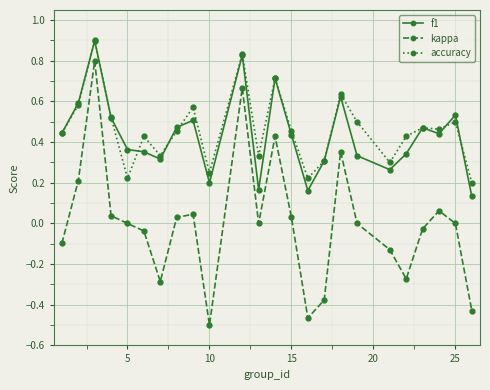

True or false: accuracy and kappa cross at least once.

False